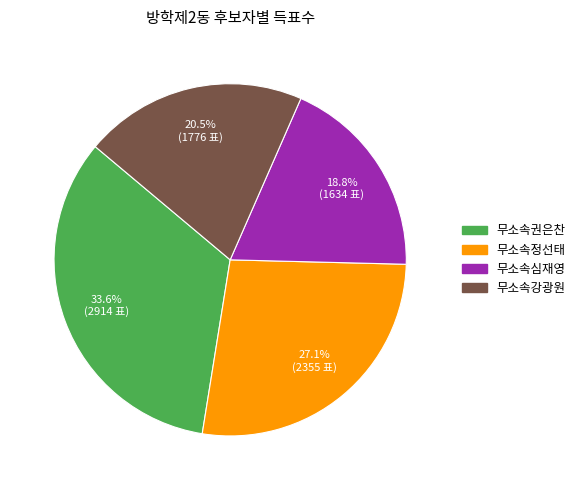

How many slices are in this pie chart?

4